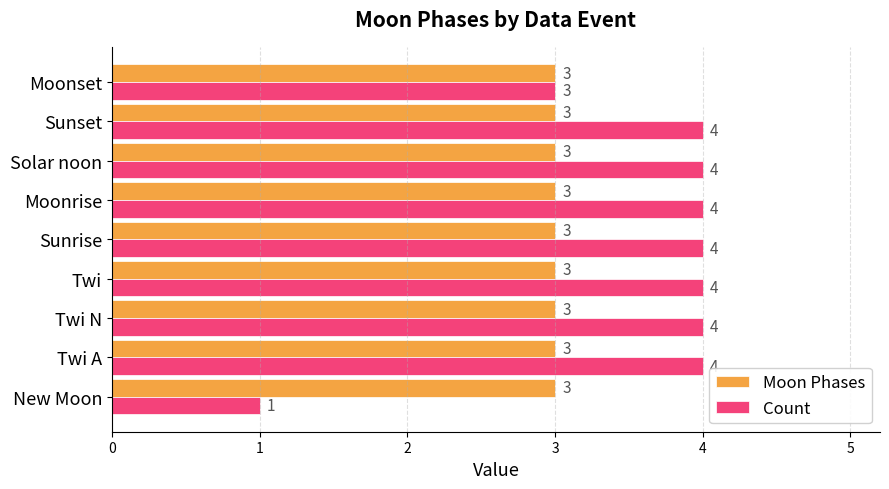

What is the minimum value shown in the chart?

1